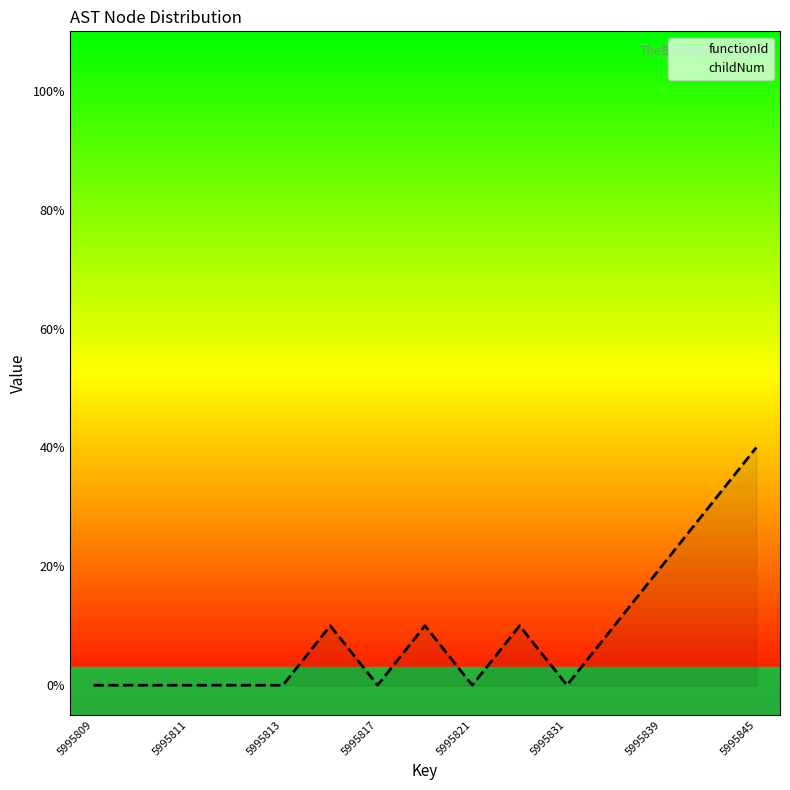

Rank the categories by functionId value from lowest to highest.

5995809, 5995811, 5995813, 5995817, 5995821, 5995831, 5995839, 5995845, 8, 9, 10, 11, 12, 13, 14